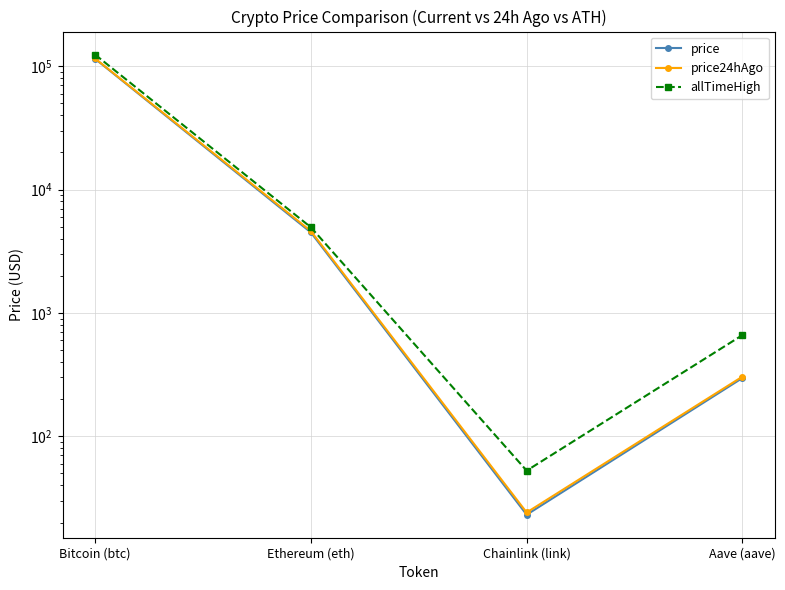

At which category is the sum across all series the highest?

Bitcoin (btc)